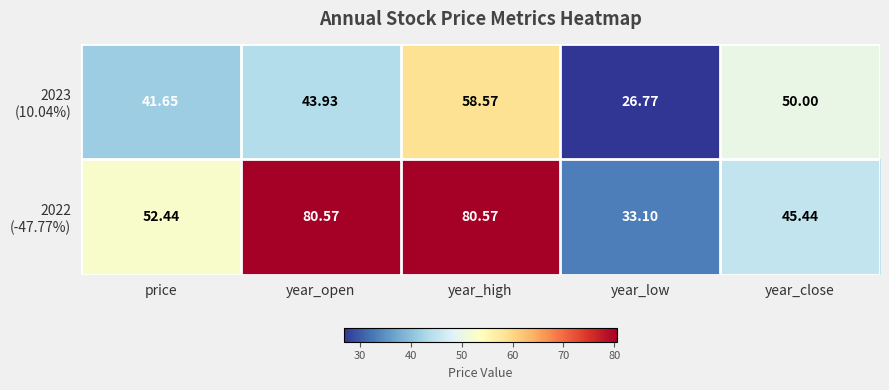

At which category does the chart reach its minimum across all series?

year_low